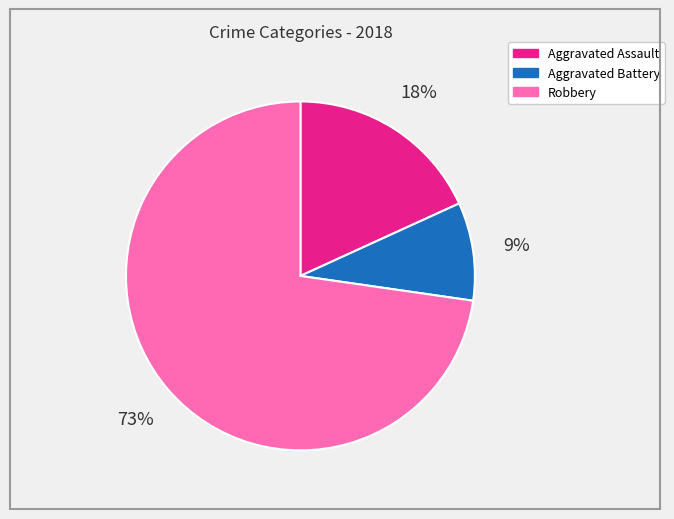

To the nearest percent, what portion does Aggravated Battery represent?

9%